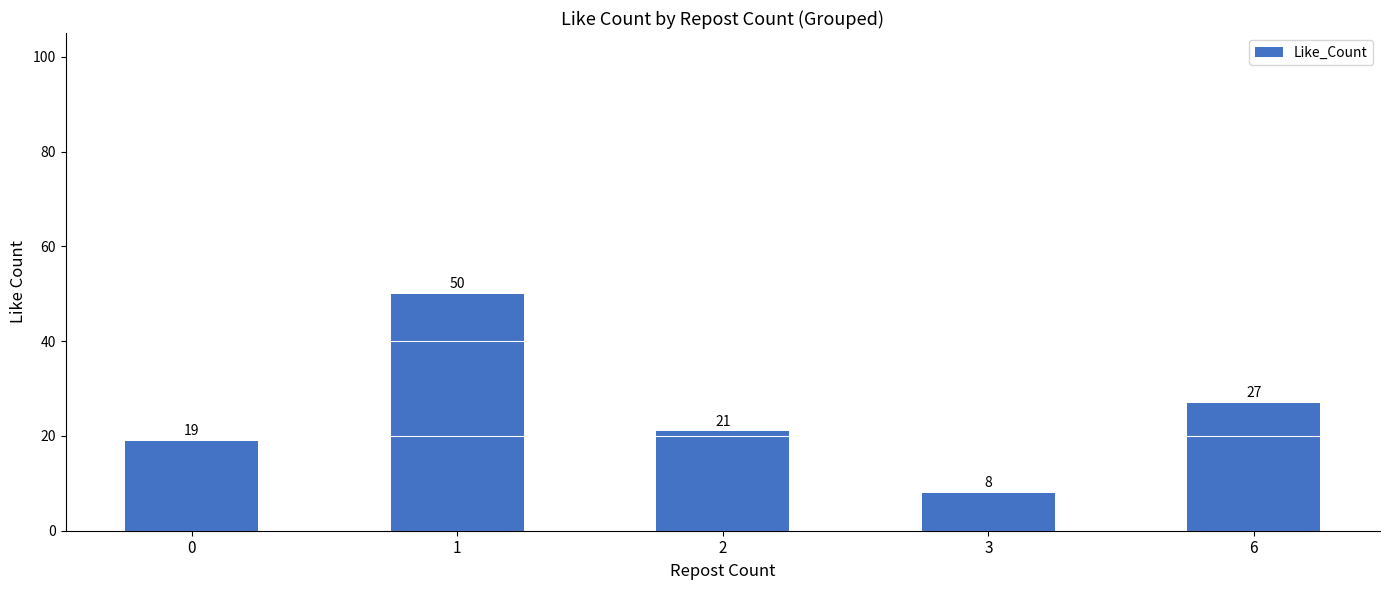

What is the average value?

25